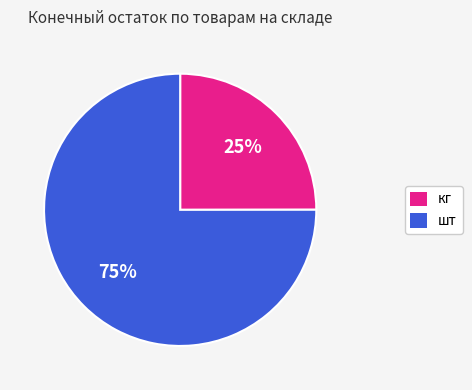

To the nearest percent, what is the difference between the largest and smallest slice percentages?

50%